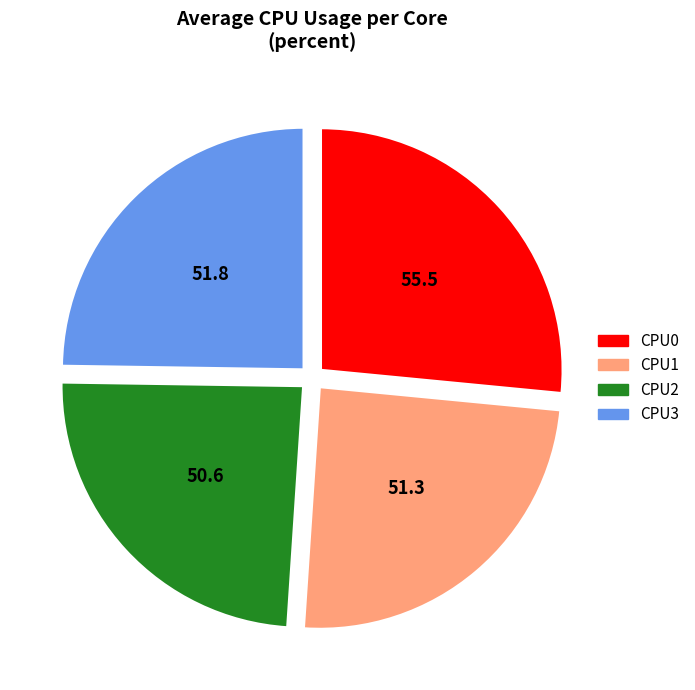

Which slice is the largest?

CPU0